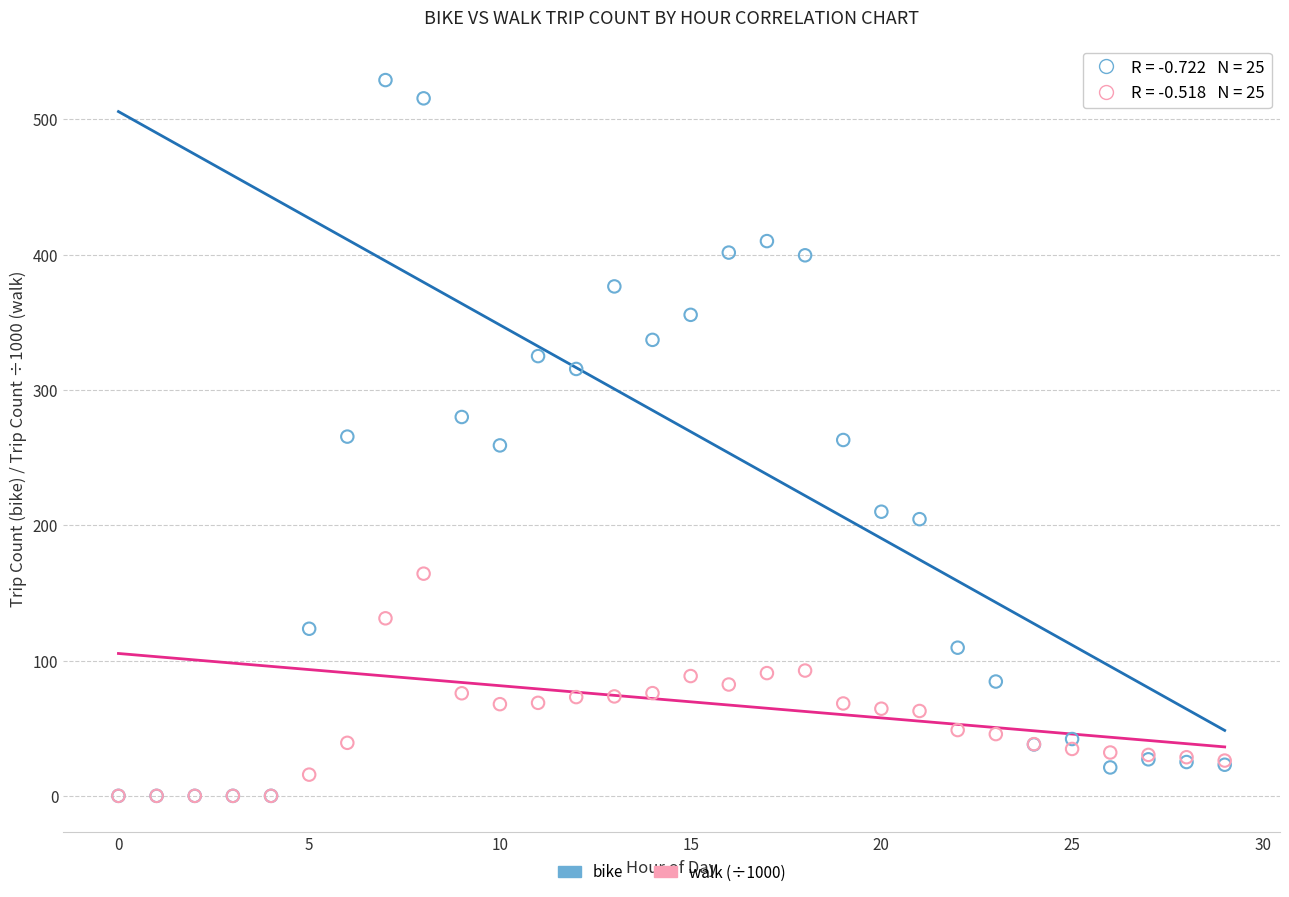

Which series reaches the maximum Y coordinate?

bike